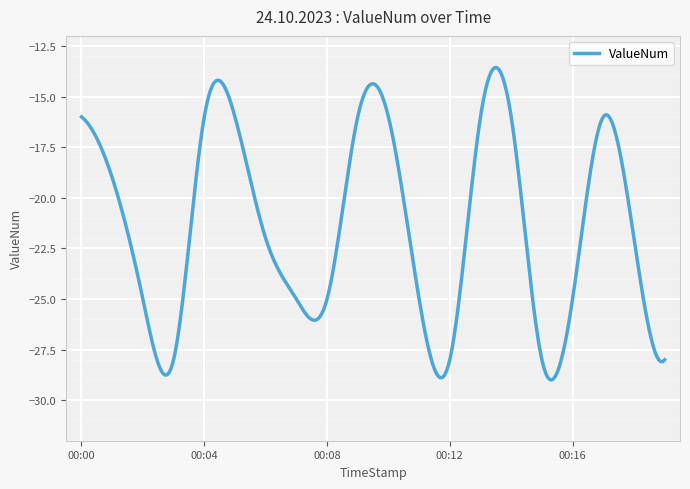

What is the difference between the maximum and minimum values?

15.4